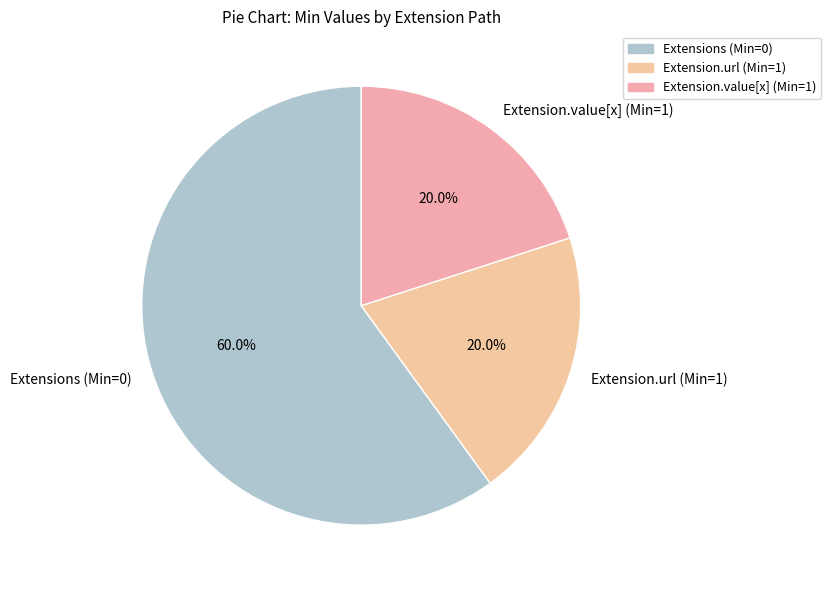

Approximately how many times larger is the value at Extension.url (Min=1) compared to Extensions (Min=0)?

0.3